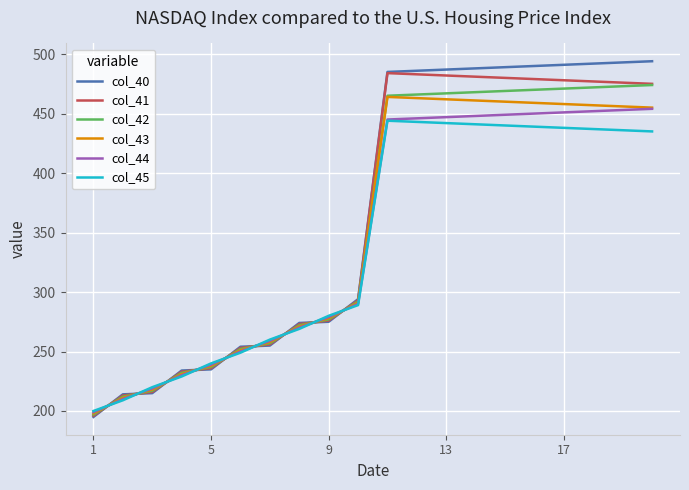

How many intersections are there between col_41 and col_44?

9